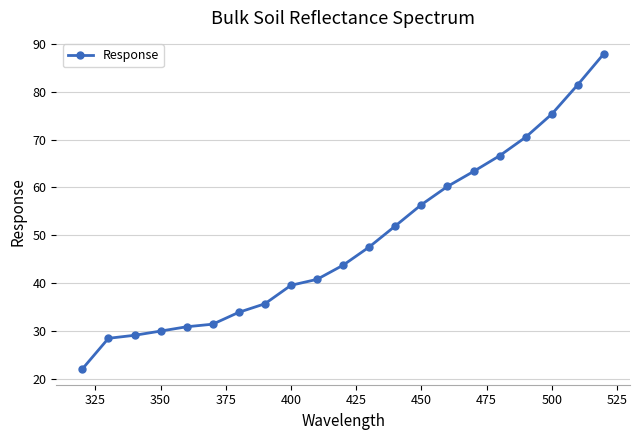

What is the value of the 14th point from the left?

56.4